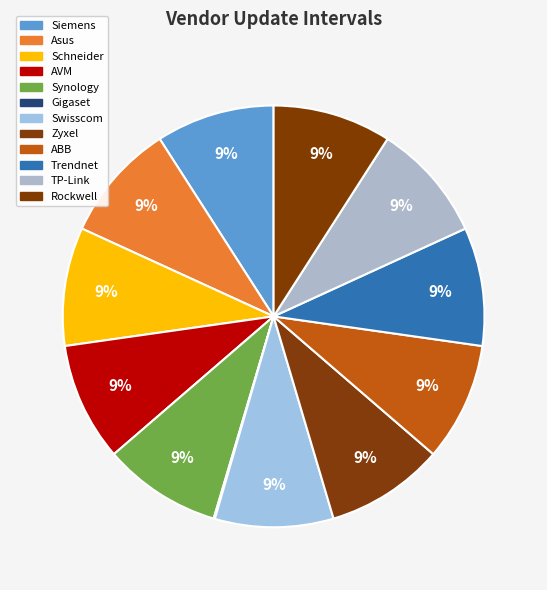

What is the ratio of the value at Trendnet to the value at AVM?

1.0